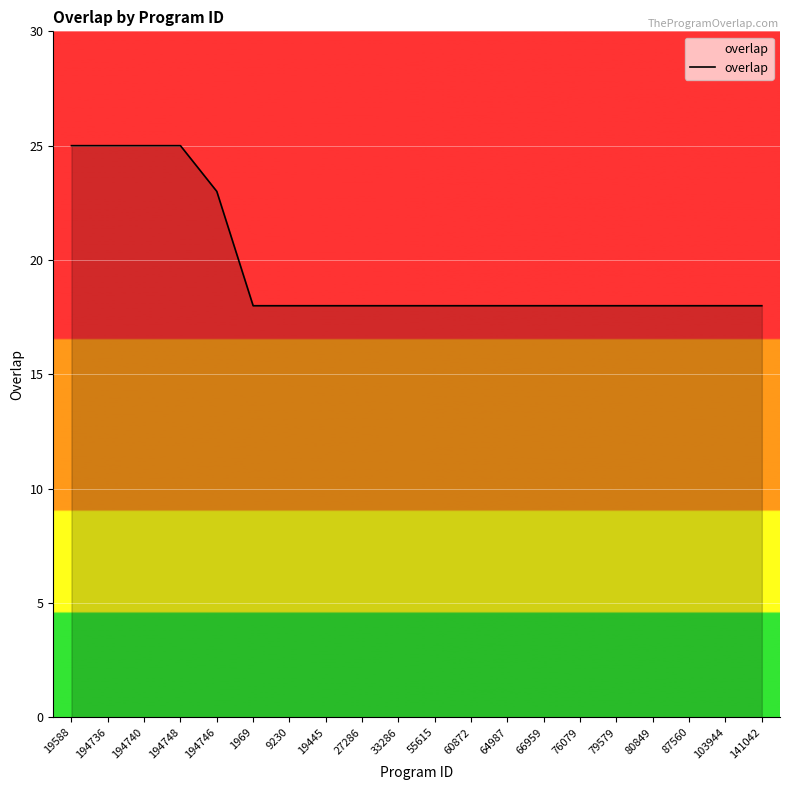

The value at 1969 is 7. True or false?

False